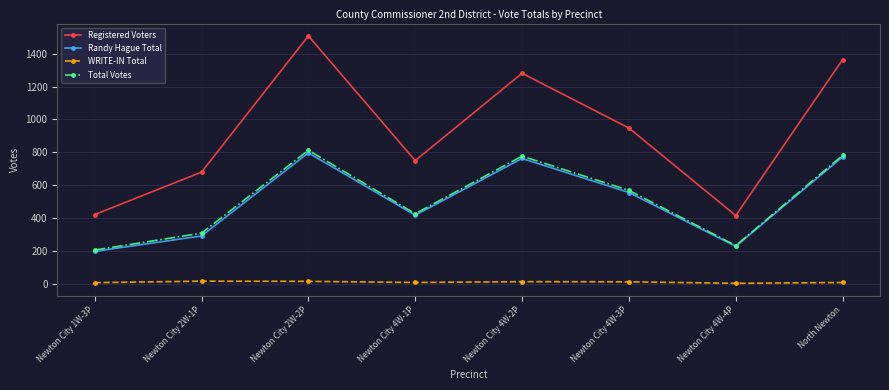

Which series changed the most between Newton City 1W-3P and North Newton?

Registered Voters